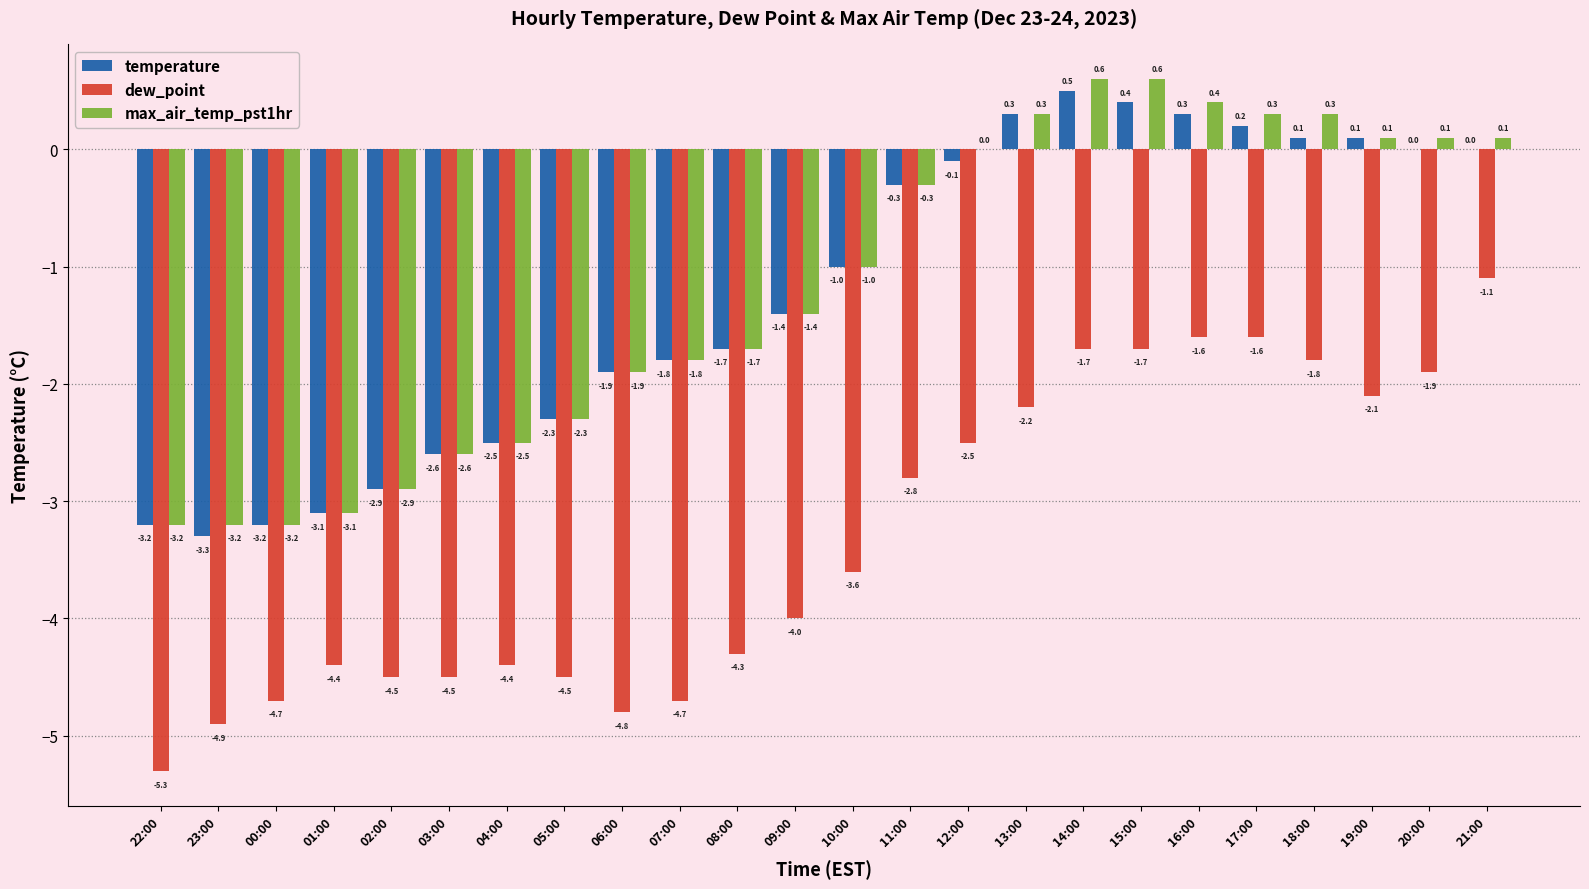

Where does the temperature series first go above -1?

11:00